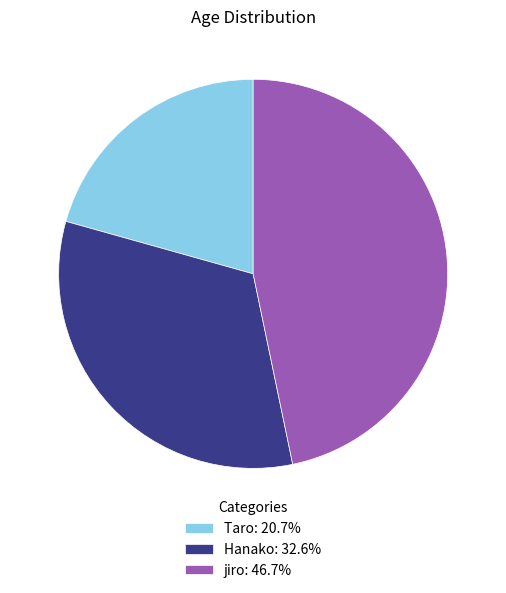

Does jiro represent more than half of the total?

No